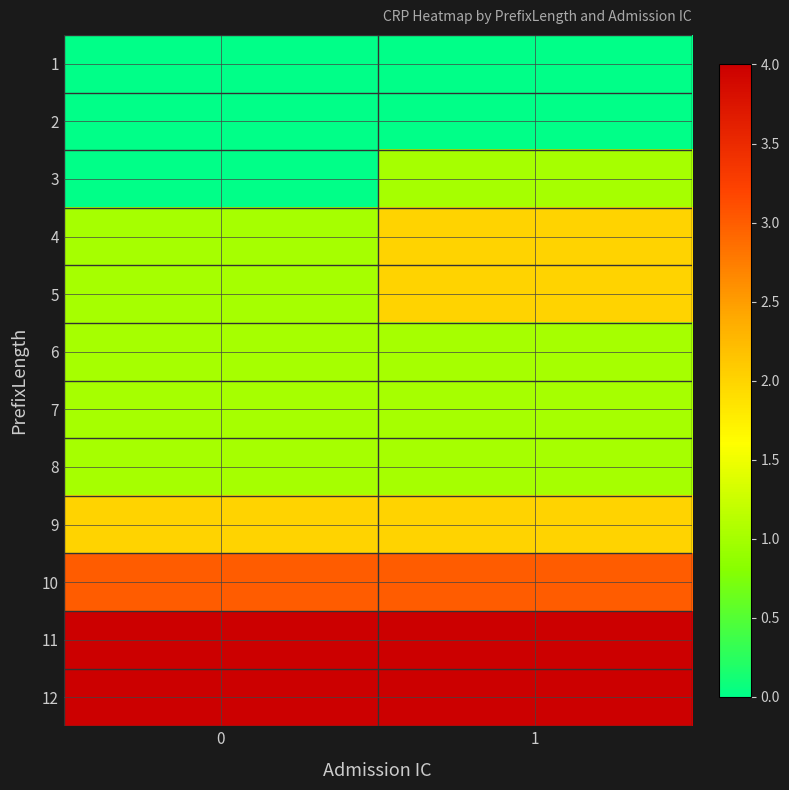

Reading right to left, list all the values displayed in this chart.

1: 1=0	0=0
2: 1=0	0=0
3: 1=1	0=0
4: 1=2	0=1
5: 1=2	0=1
6: 1=1	0=1
7: 1=1	0=1
8: 1=1	0=1
9: 1=2	0=2
10: 1=3	0=3
11: 1=4	0=4
12: 1=4	0=4